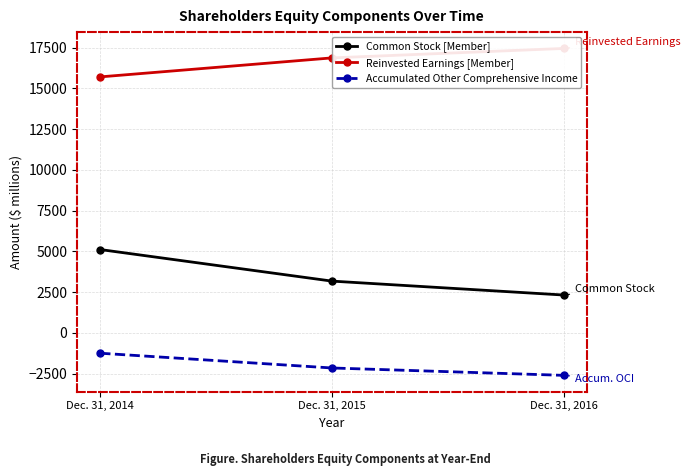

At which category is the sum across all series the highest?

Dec. 31, 2014